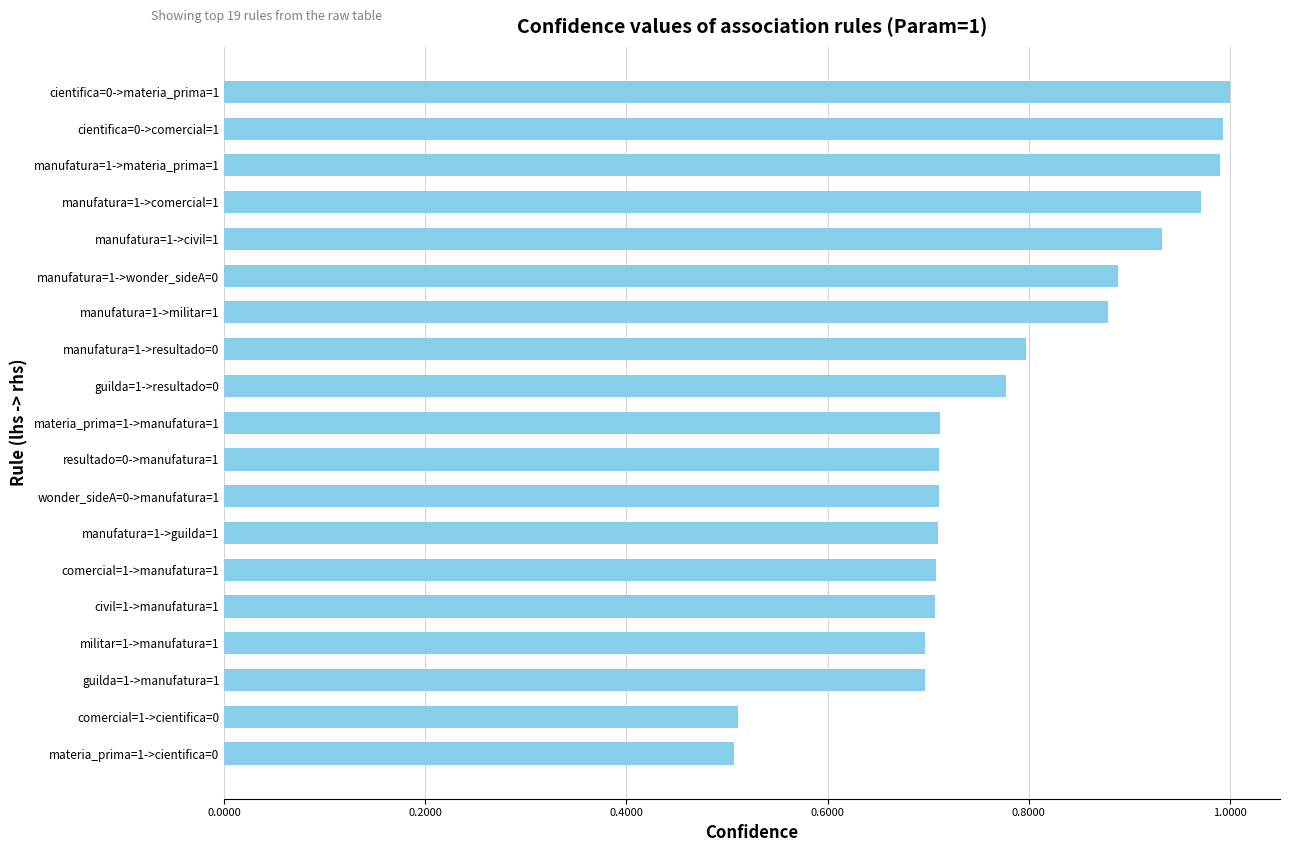

True or false: the data shows 0.1 at civil=1->manufatura=1.

False